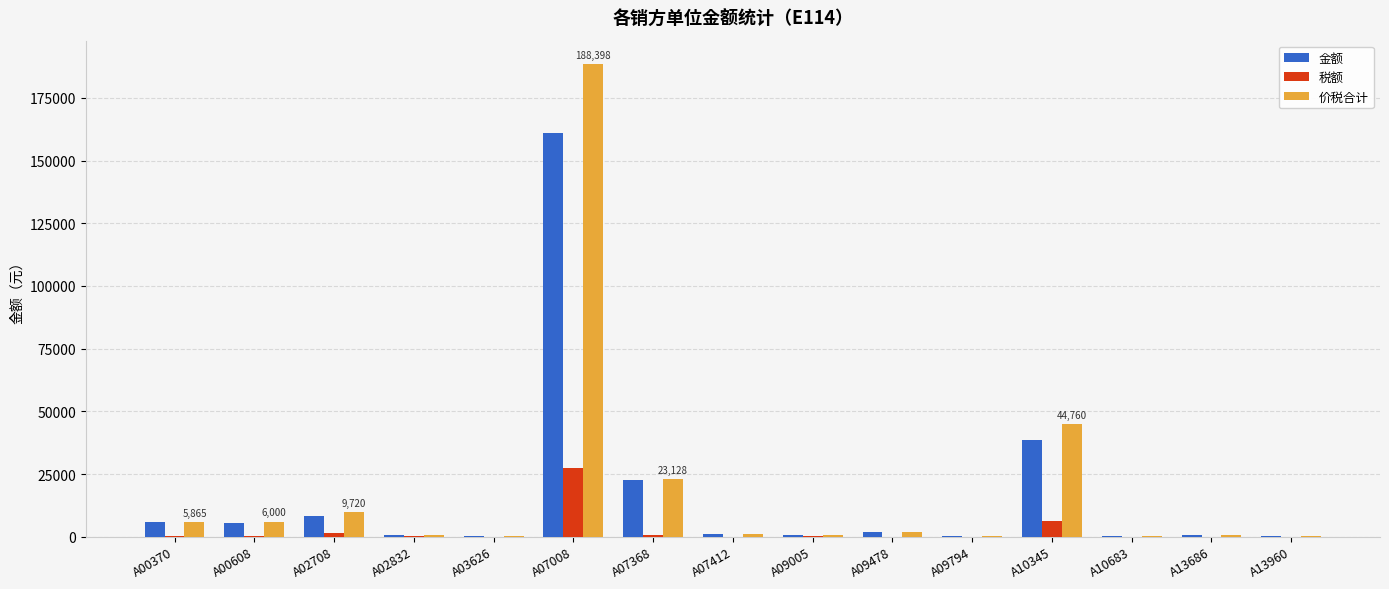

True or false: 金额 has a value of 775.7 at A13686.

True